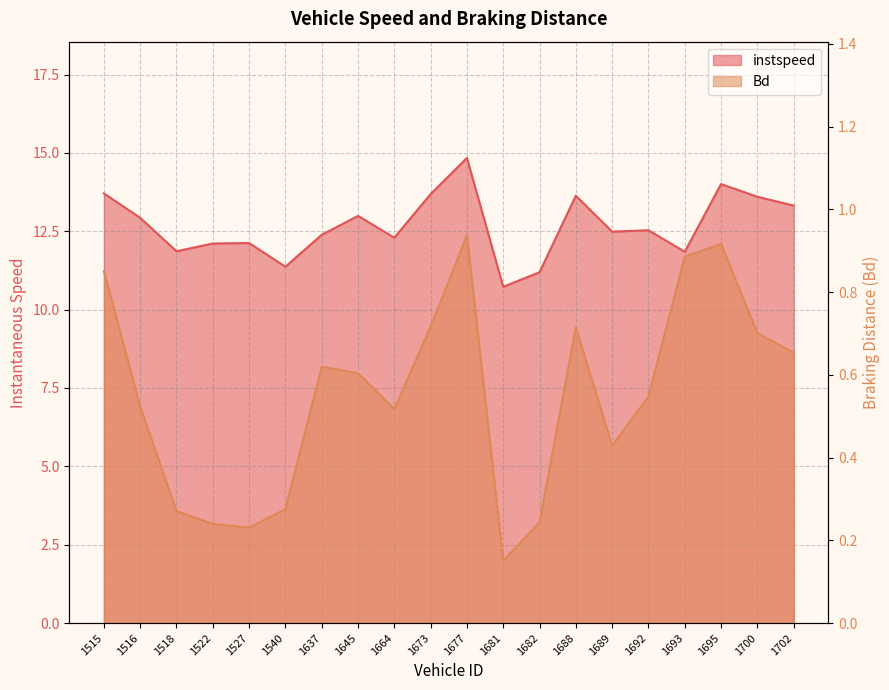

Between 1527 and 1664, which series saw the biggest shift?

Bd